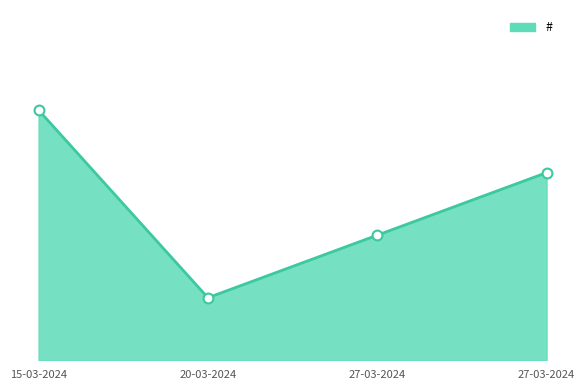

Which has a higher value, 20-03-2024 or 27-03-2024?

27-03-2024